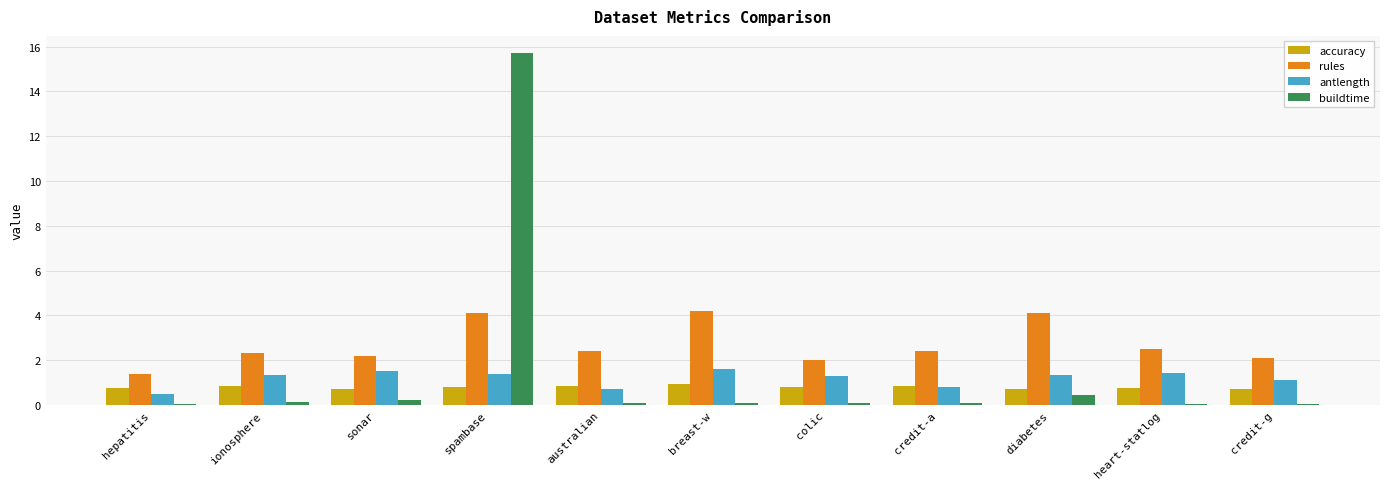

Where does the antlength series first go above 1?

ionosphere